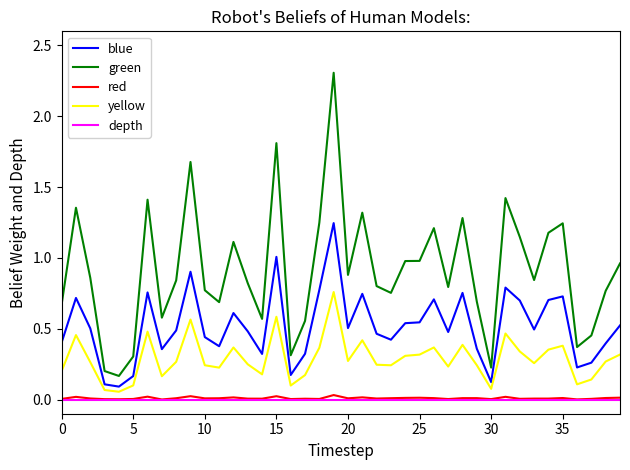

Which series has the largest range (max minus min)?

green